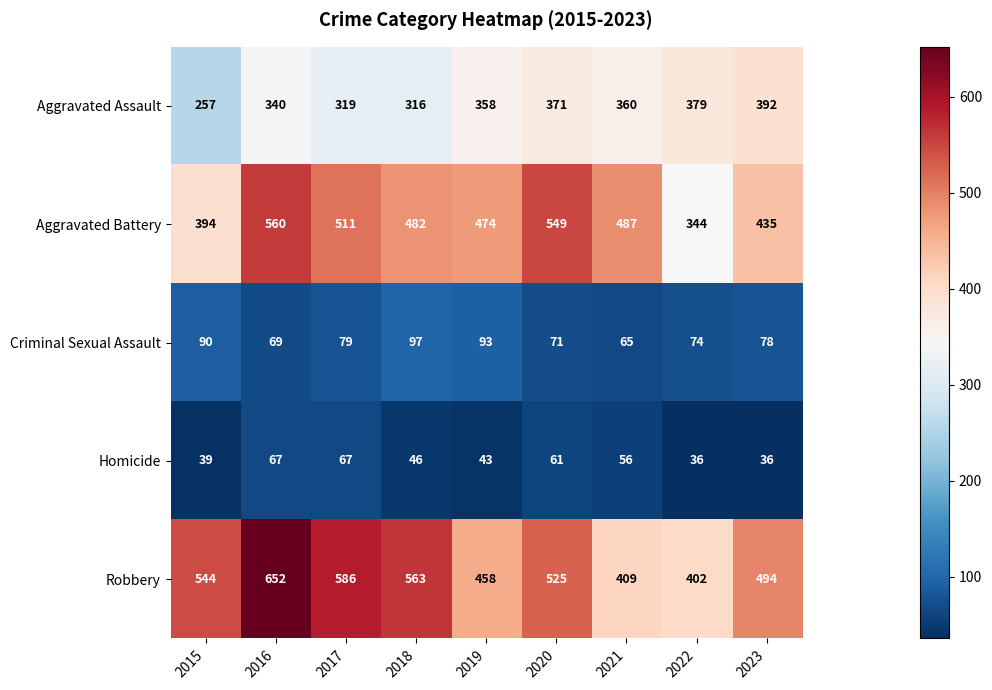

The value of Criminal Sexual Assault at 2020 is 39. True or false?

False